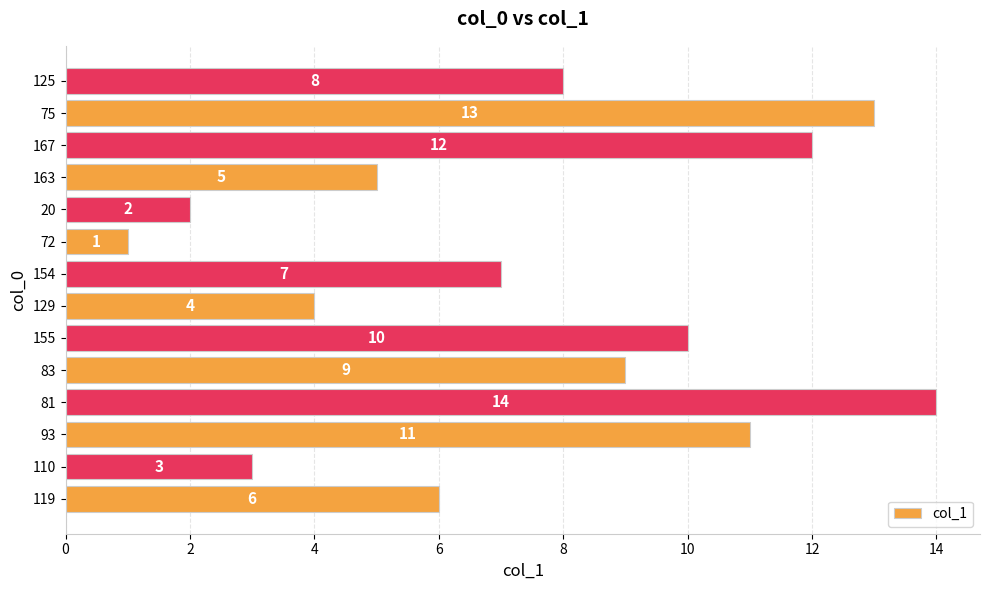

The value at 155 is 10. True or false?

True